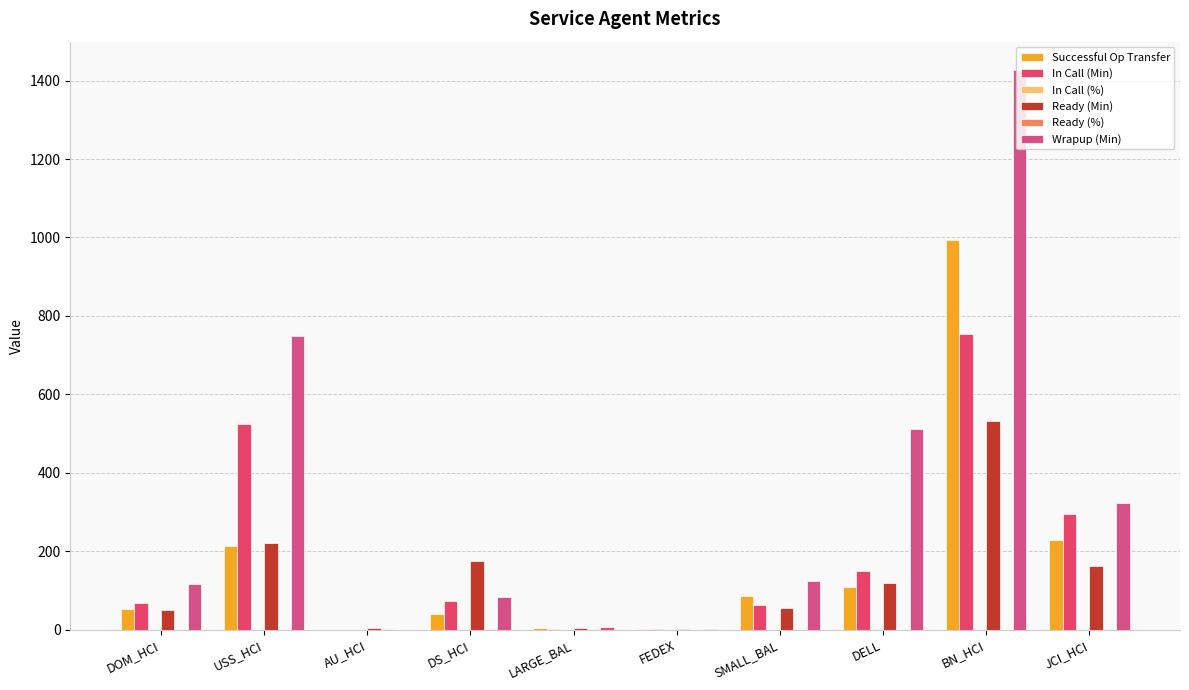

At how many categories does at least one series exceed 159?

5